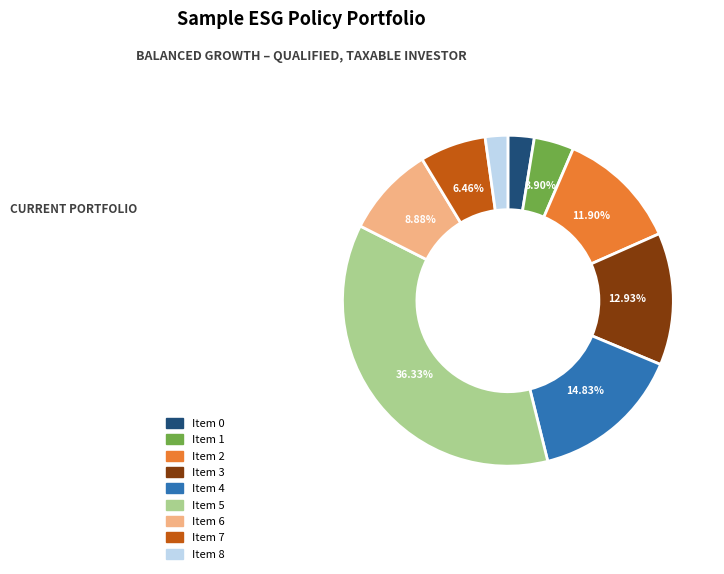

Is there a majority slice in this chart?

No